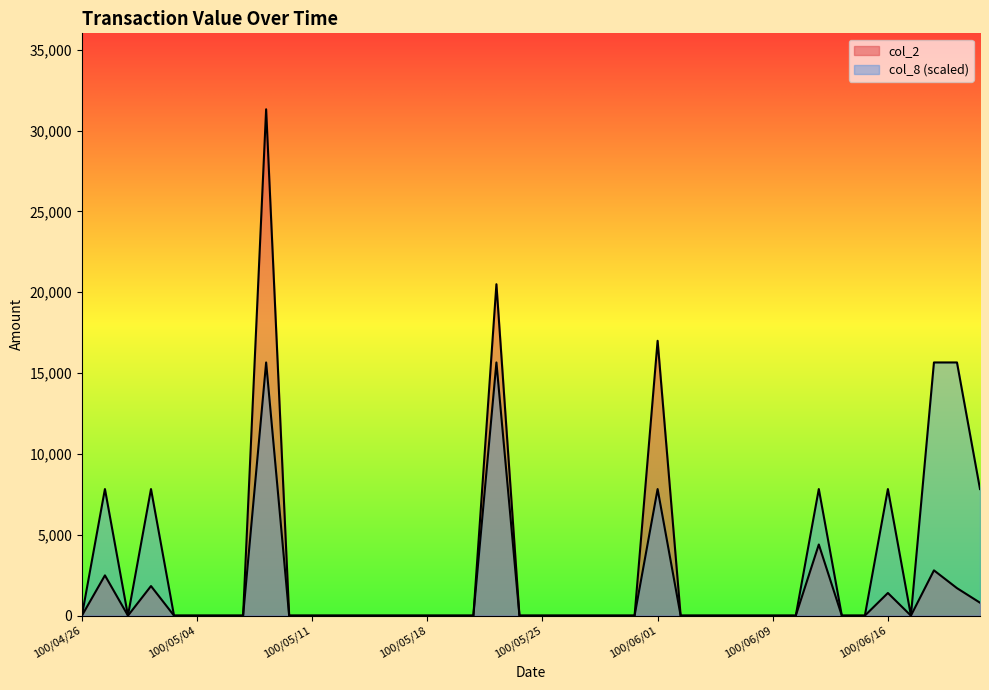

What is the label of the 35th point from the left?

100/06/15